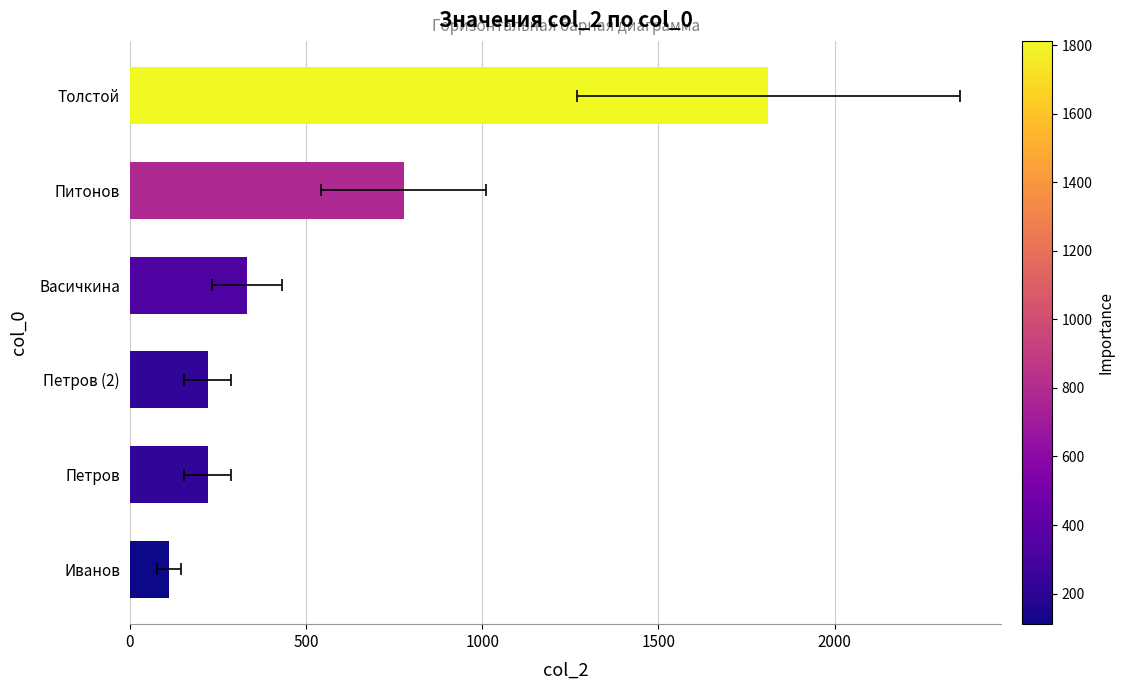

What is the change in value from Петров to Питонов?

+555